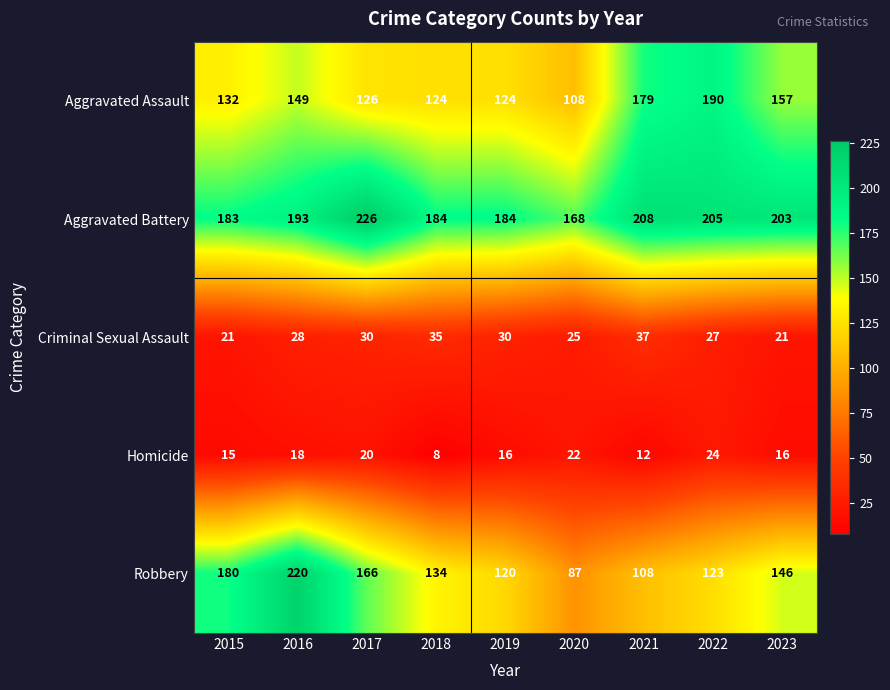

List the series in order of their peak value, highest first.

Aggravated Battery, Robbery, Aggravated Assault, Criminal Sexual Assault, Homicide